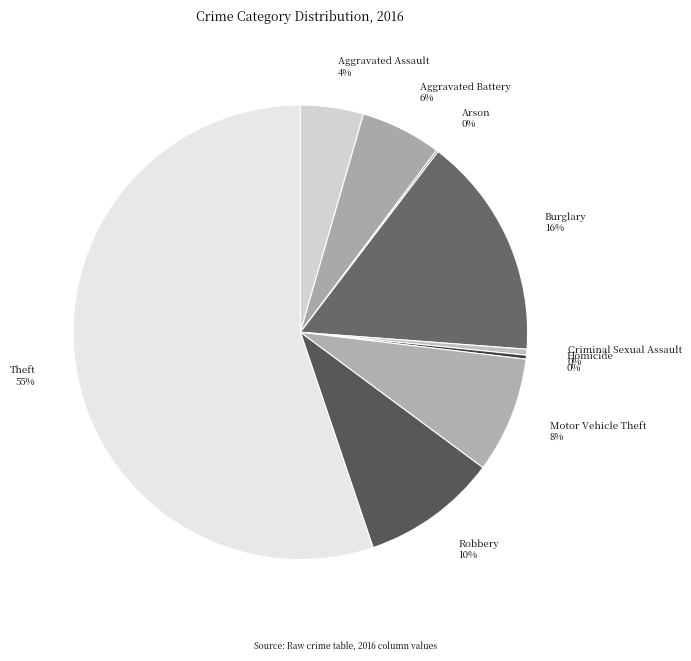

Do Homicide and Criminal Sexual Assault together represent more than half of the pie?

No